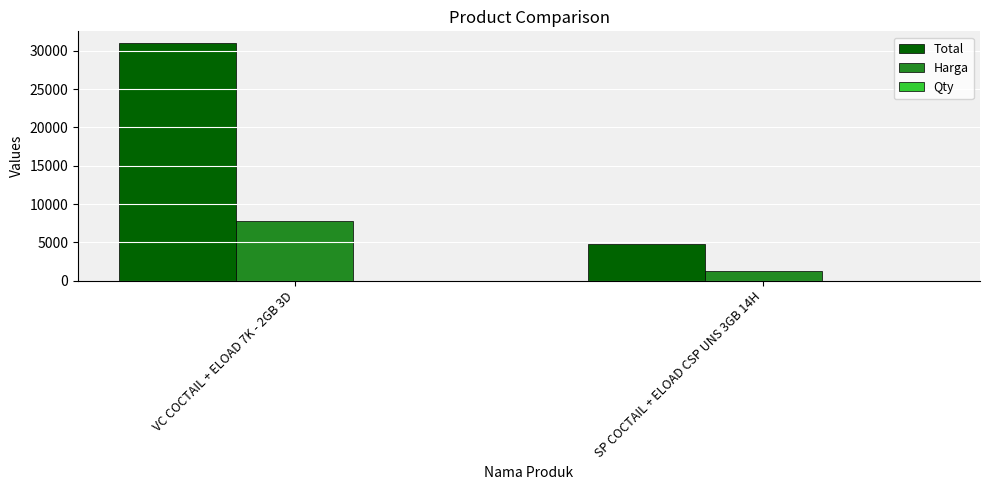

The Harga series shows 10803 at VC COCTAIL + ELOAD 7K - 2GB 3D. True or false?

False